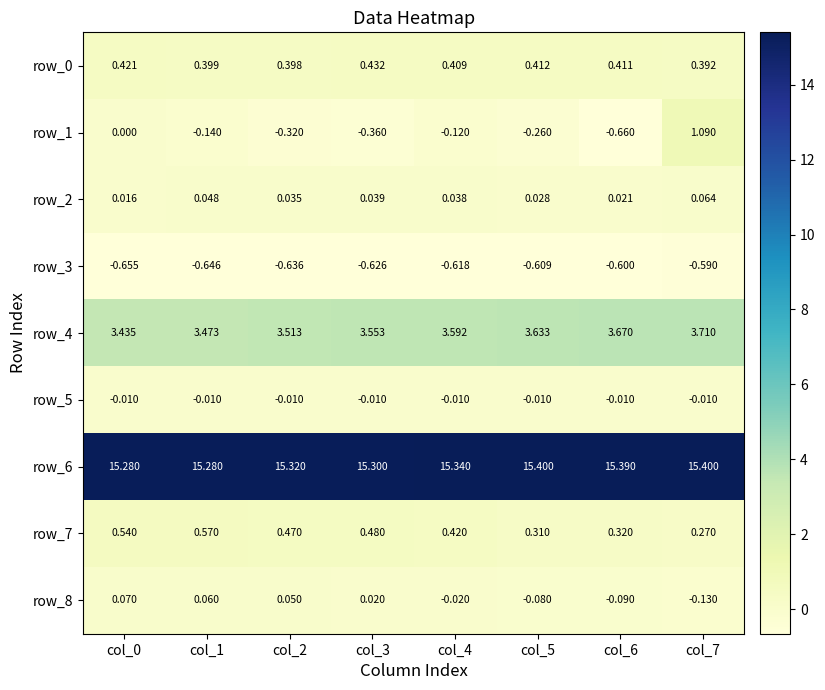

The value of row_3 at col_5 is -0.6. True or false?

True